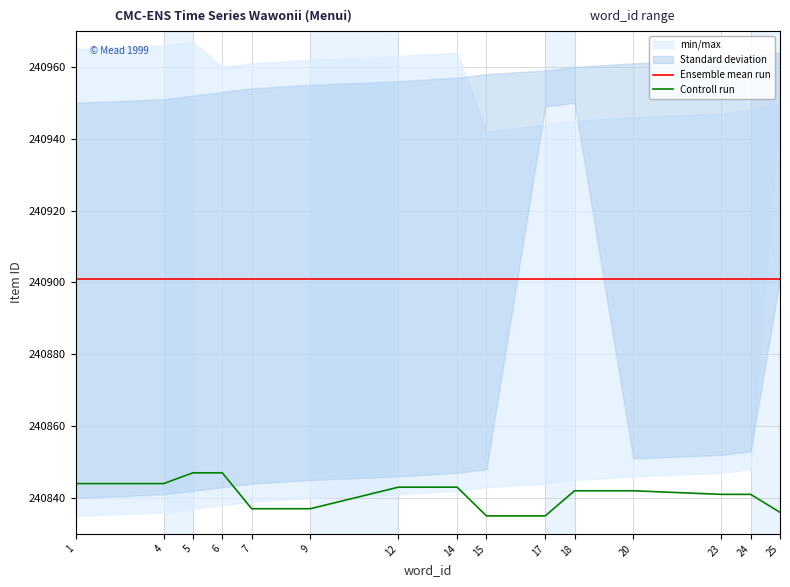

How many data points in Controll run are above 240842?

6